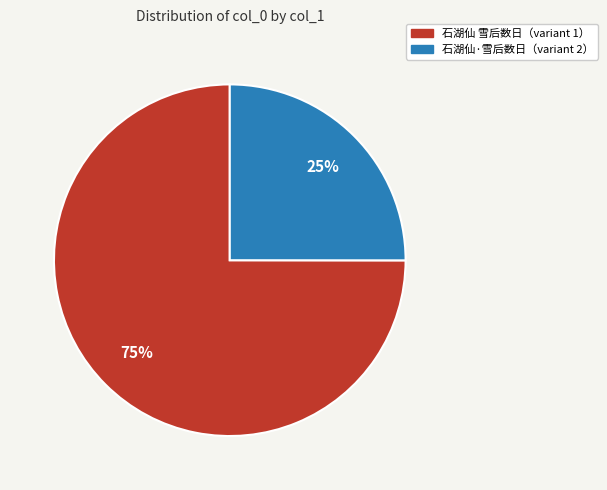

How many segments does this pie chart have?

2